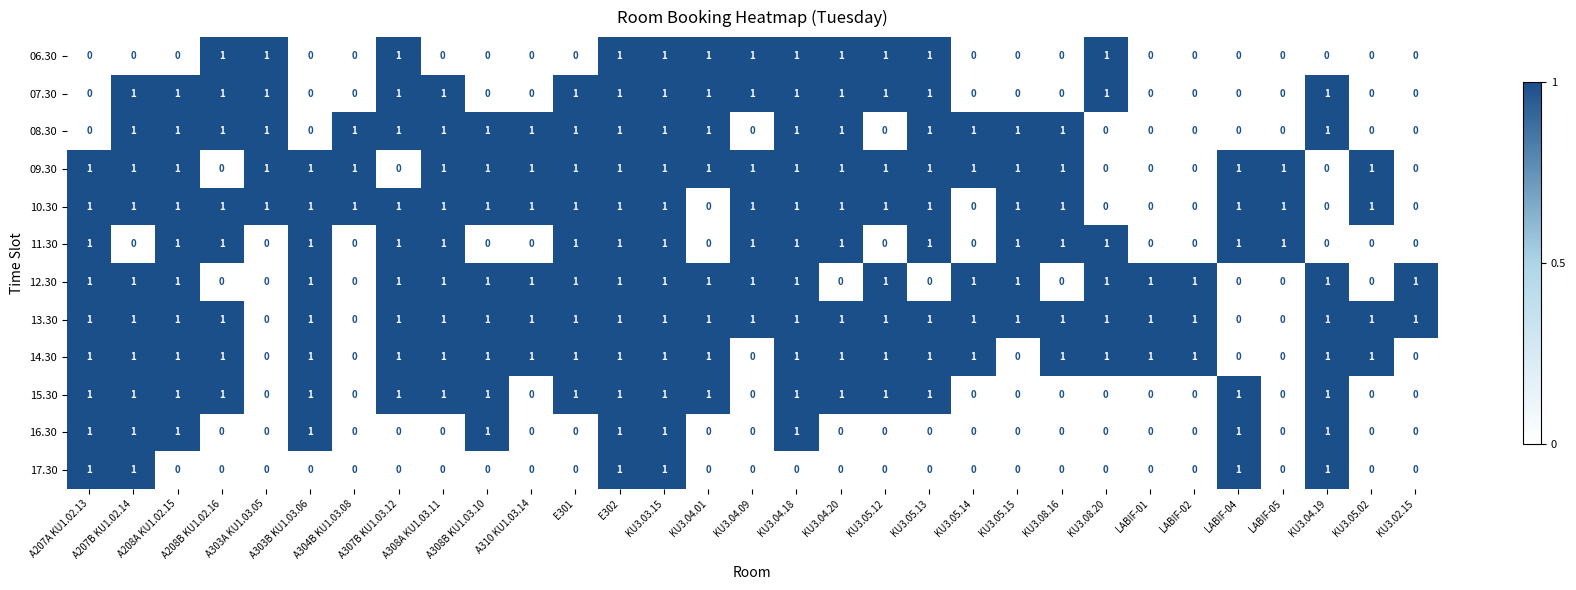

At how many categories does at least one series exceed 0?

31